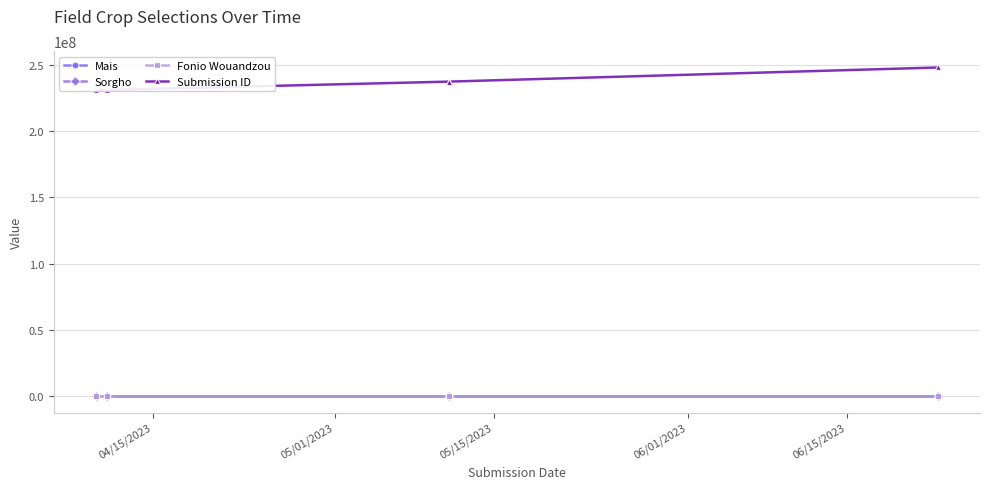

True or false: Mais has more than 0 interior local peaks.

True